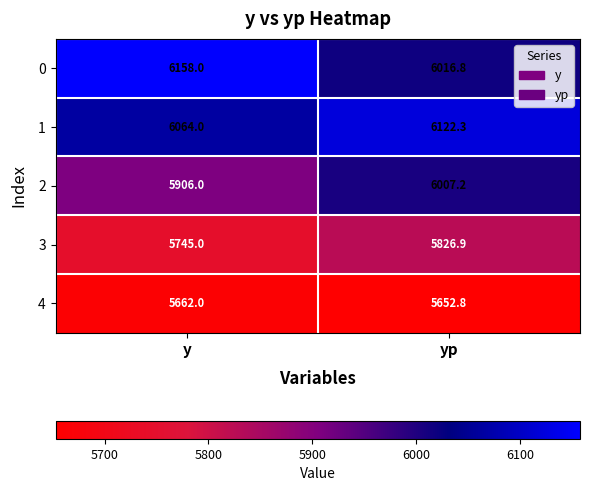

How many categories are shown in the chart?

2